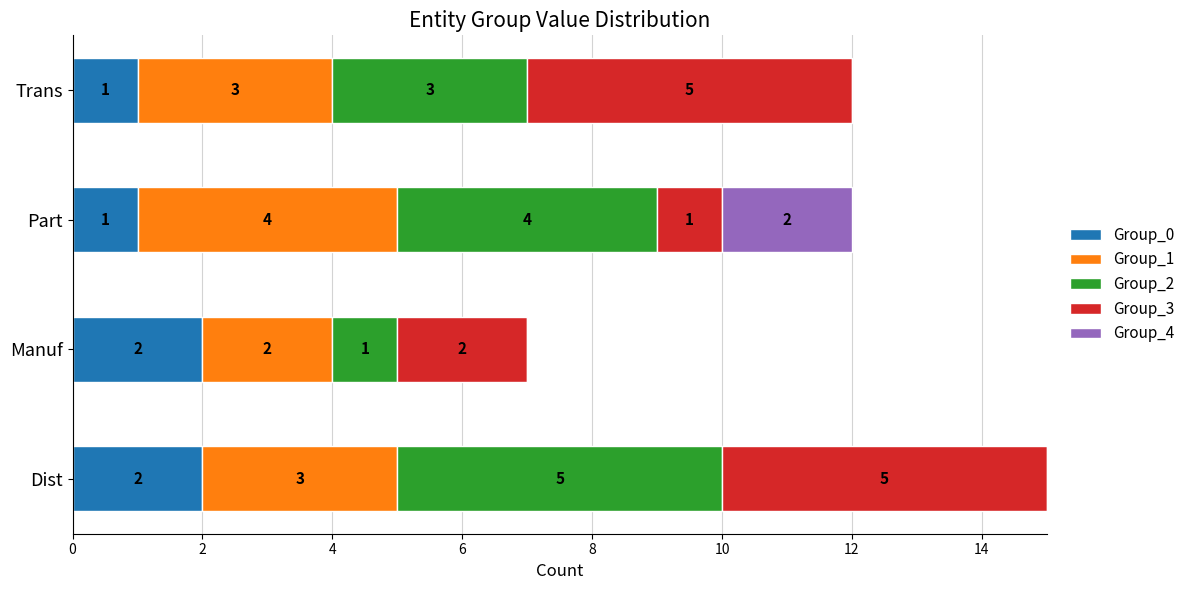

At which category is the sum across all series the highest?

Dist